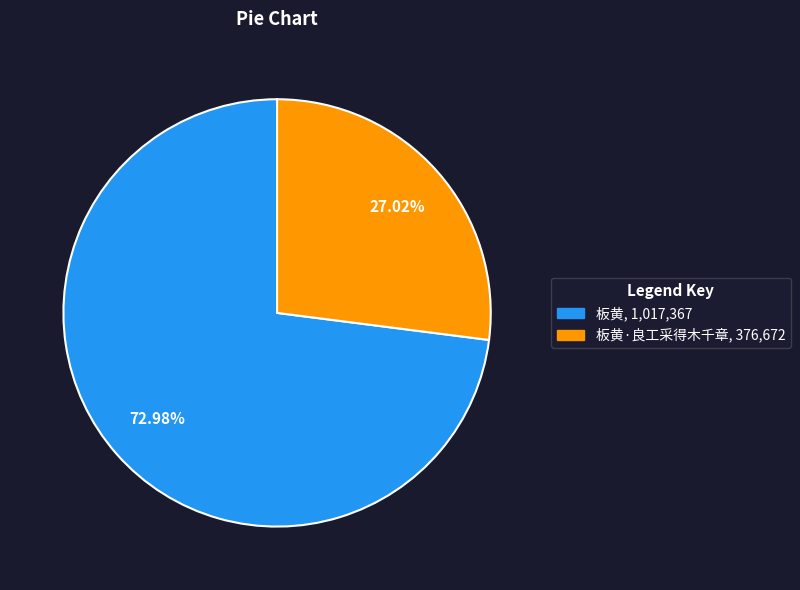

Does any single category account for the majority?

Yes